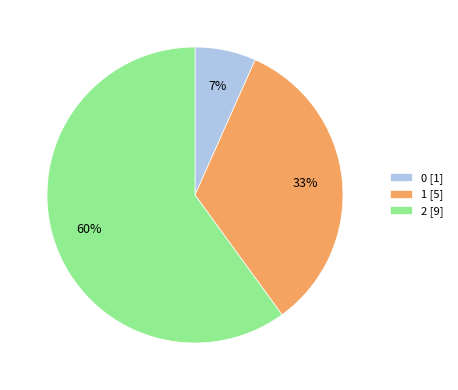

Combined, do 2 and 0 account for over 50%?

Yes